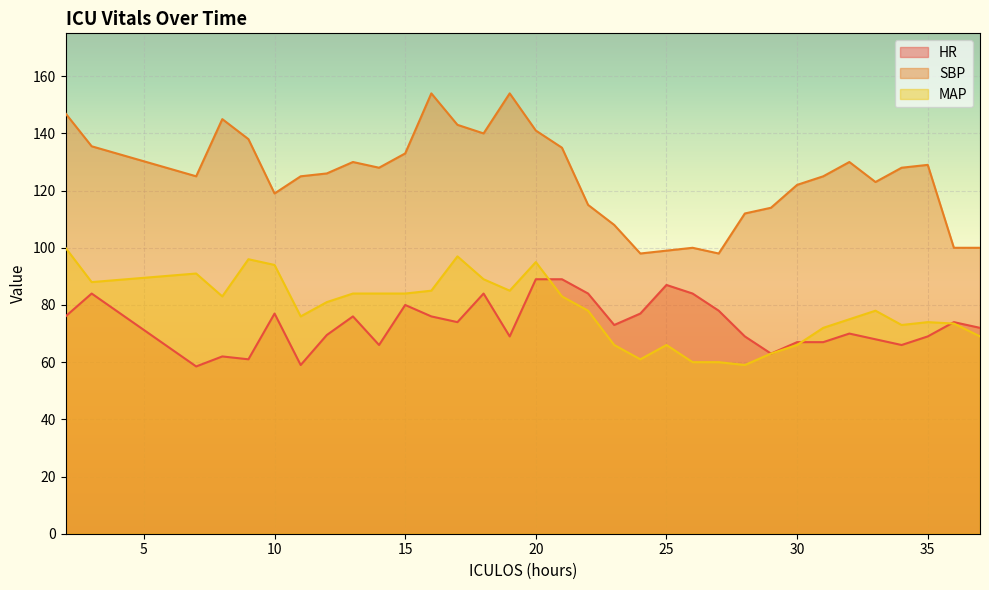

At how many categories does at least one series exceed 67?

33